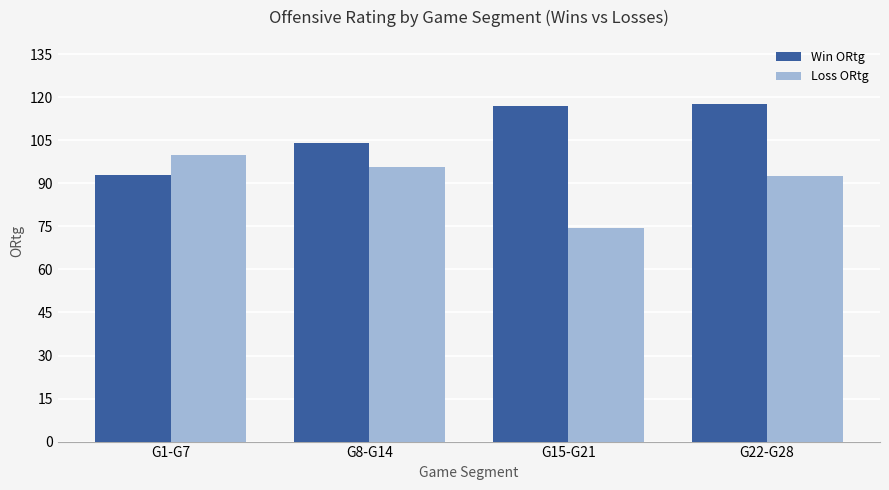

At which label is Loss ORtg closest to 87?

G22-G28